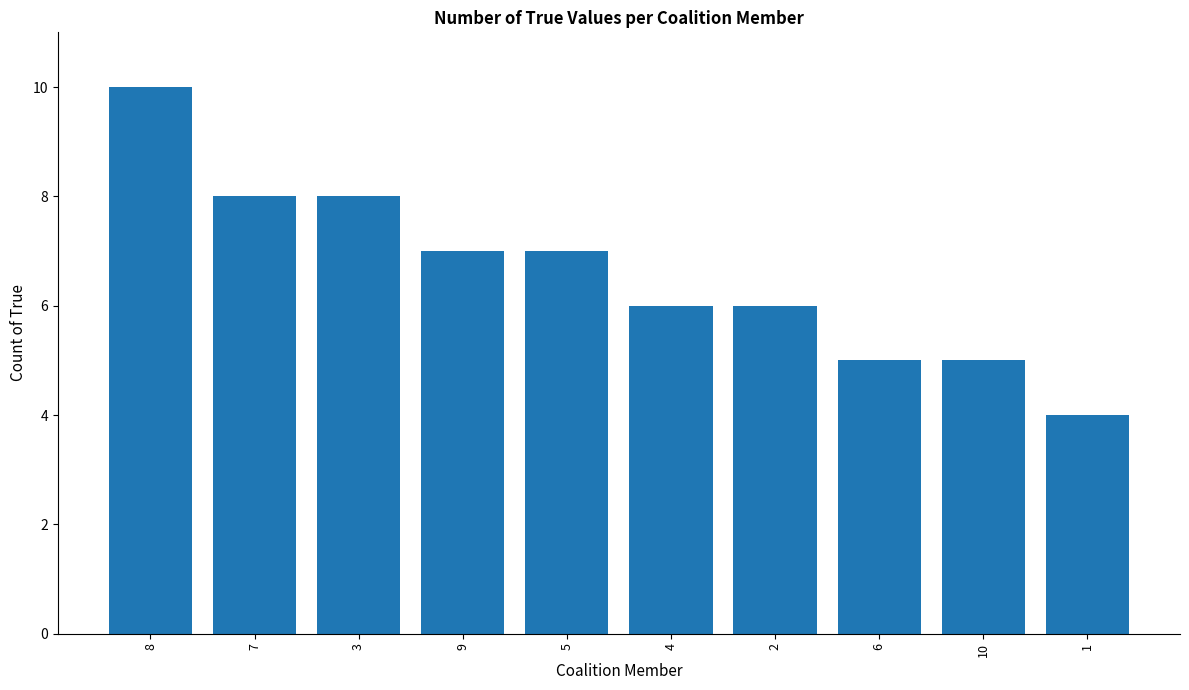

Does the chart contain any negative values?

No